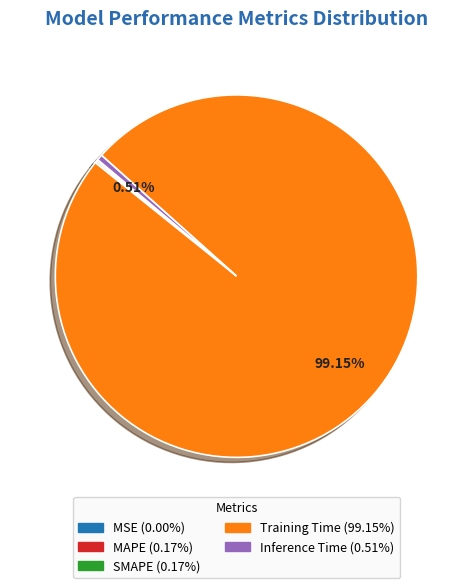

Which slice is the largest?

Training Time